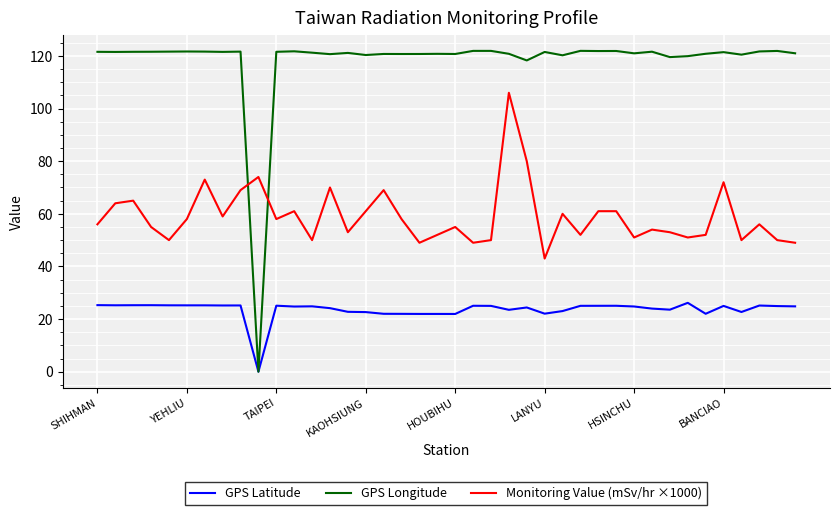

Rank the series by their maximum value, from lowest to highest.

GPS Latitude, Monitoring Value (mSv/hr ×1000), GPS Longitude